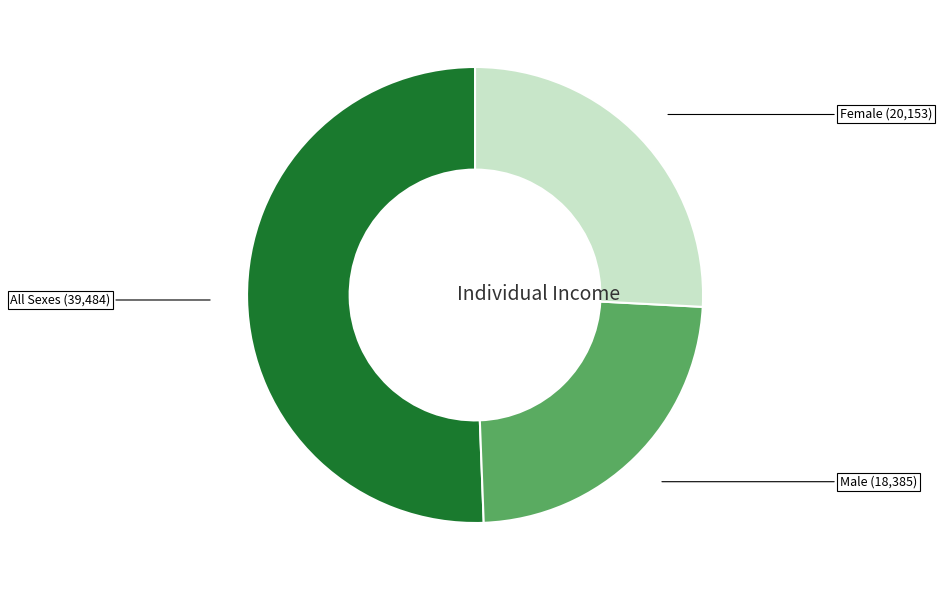

Is there any slice that represents more than half of the pie?

Yes